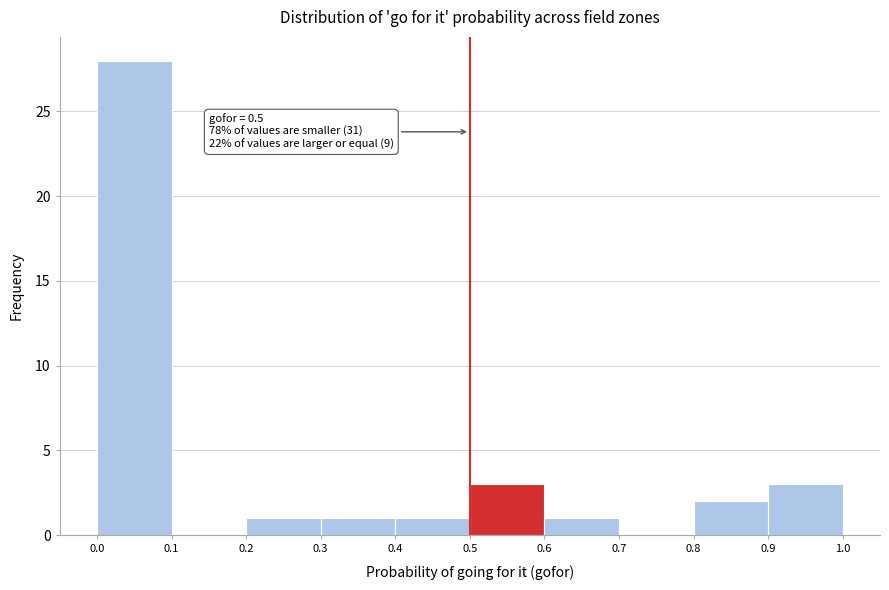

Over which range of the x-axis is the bar tallest?

0.0 to 0.1